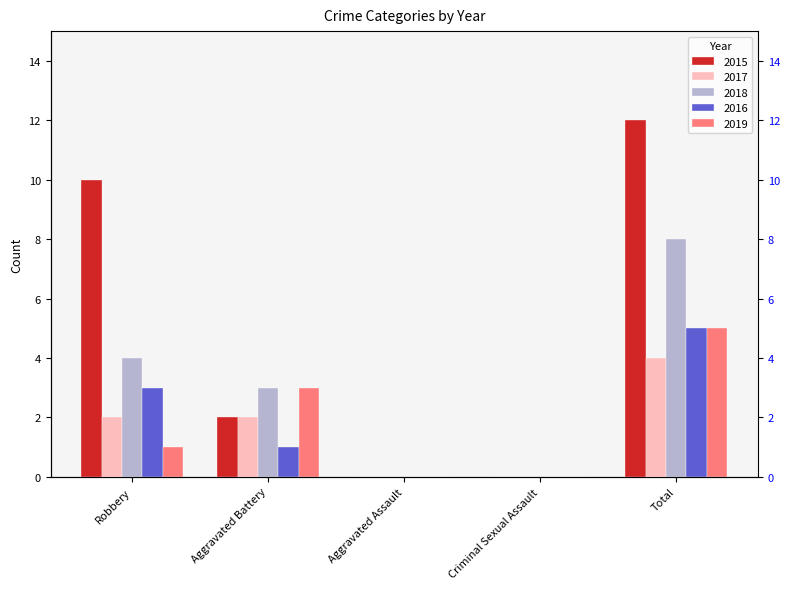

Count the number of data series in this chart.

5